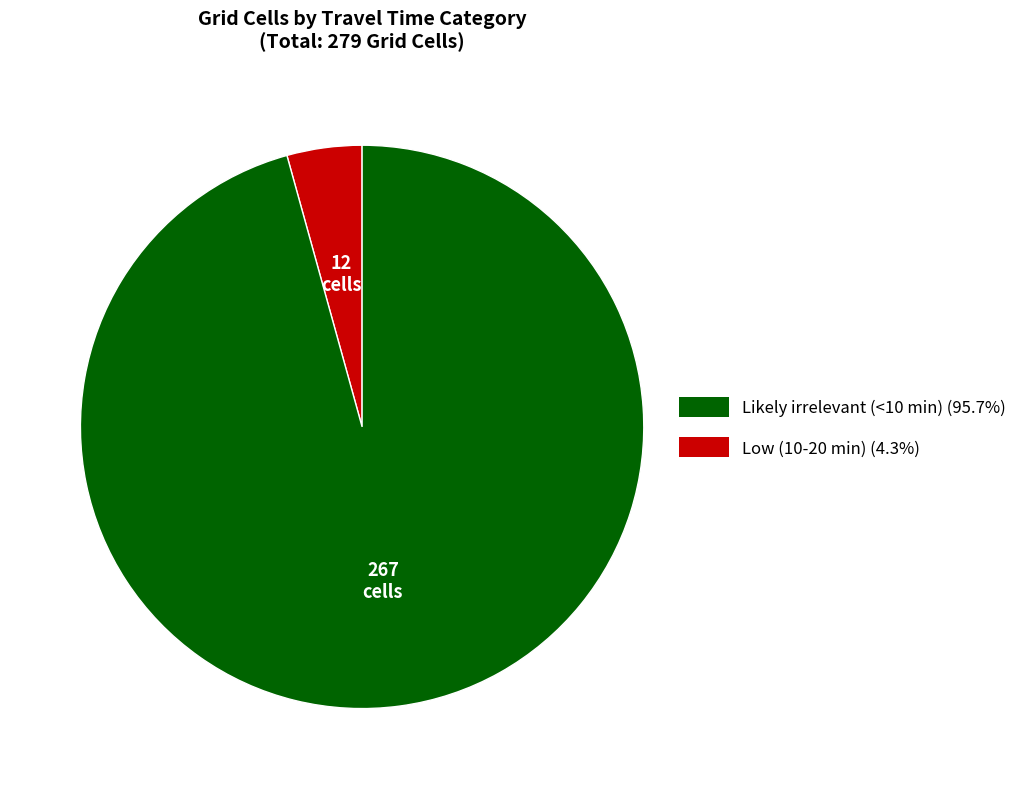

Is there any slice that represents more than half of the pie?

Yes